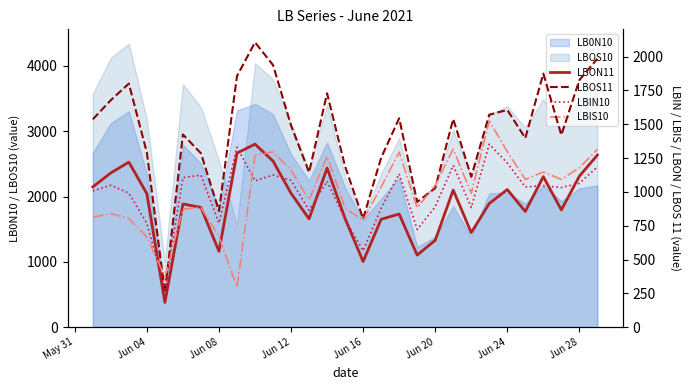

The value of LB0N10 at Jun 12 is 4450.4. True or false?

False